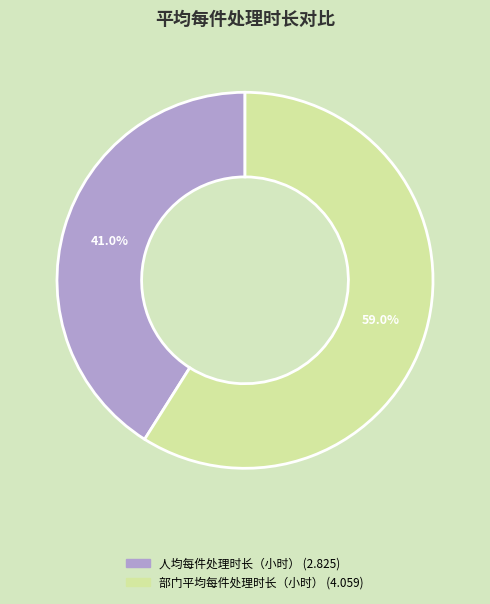

The 部门平均每件处理时长（小时） slice represents 49% of the pie. True or false?

False